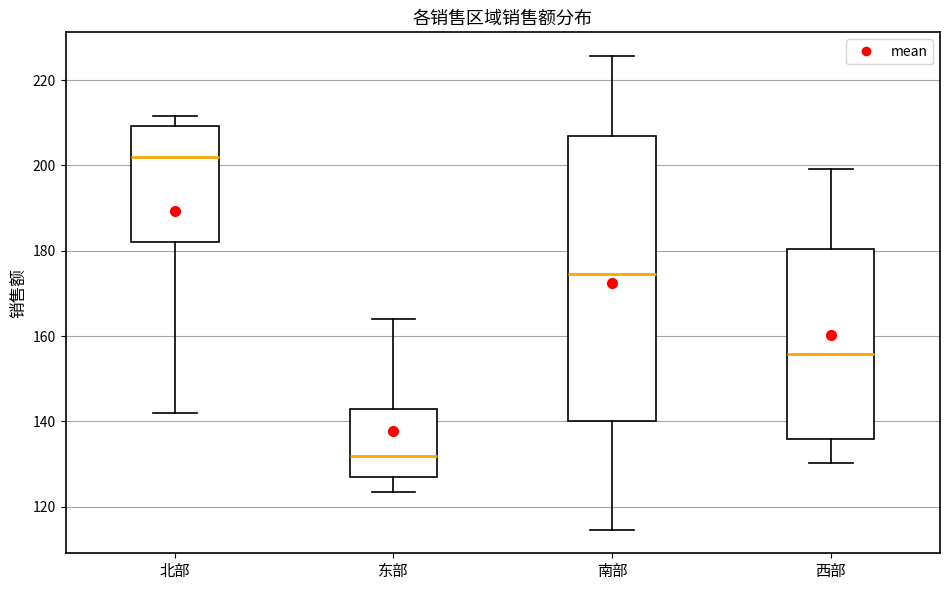

Where does the lower whisker of the box for 西部 end on the y-axis? The values are not printed on the chart, so give them approximately, as read against the axis.

130